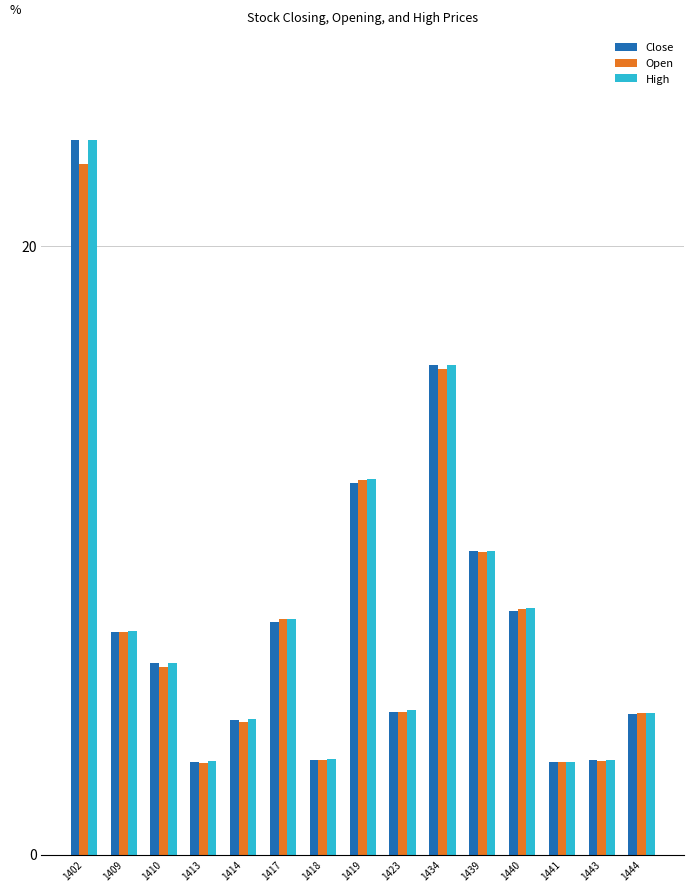

What is the maximum value for Close?

23.5